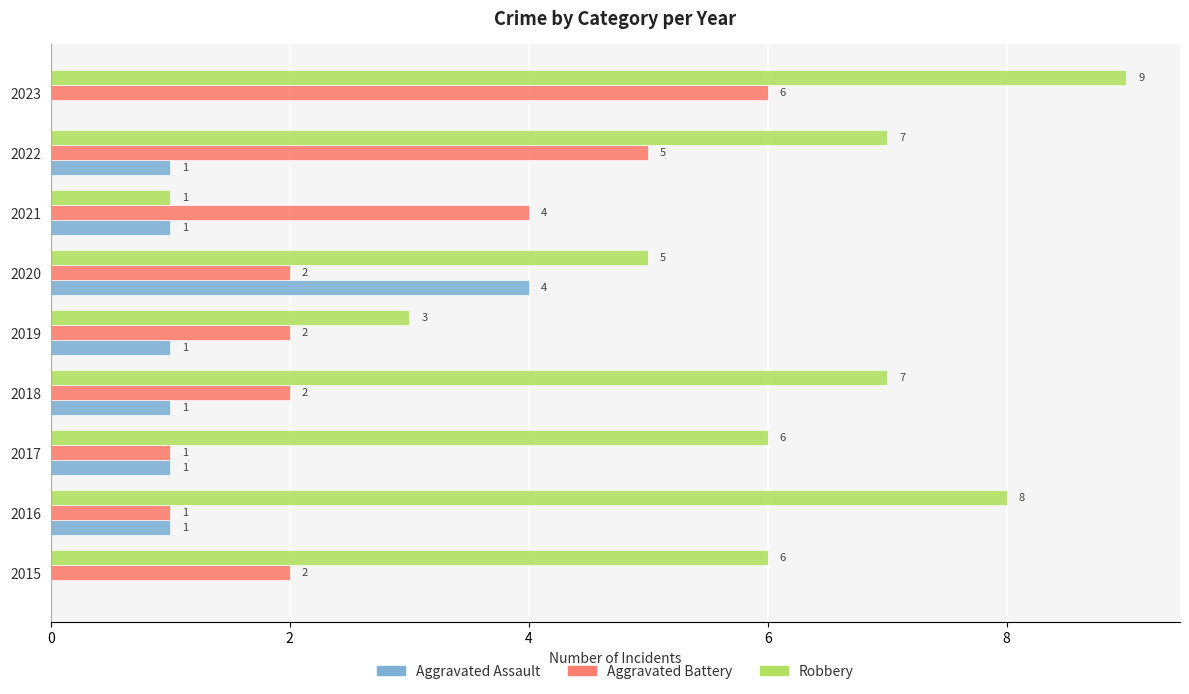

What is the sum of all Aggravated Assault values?

10